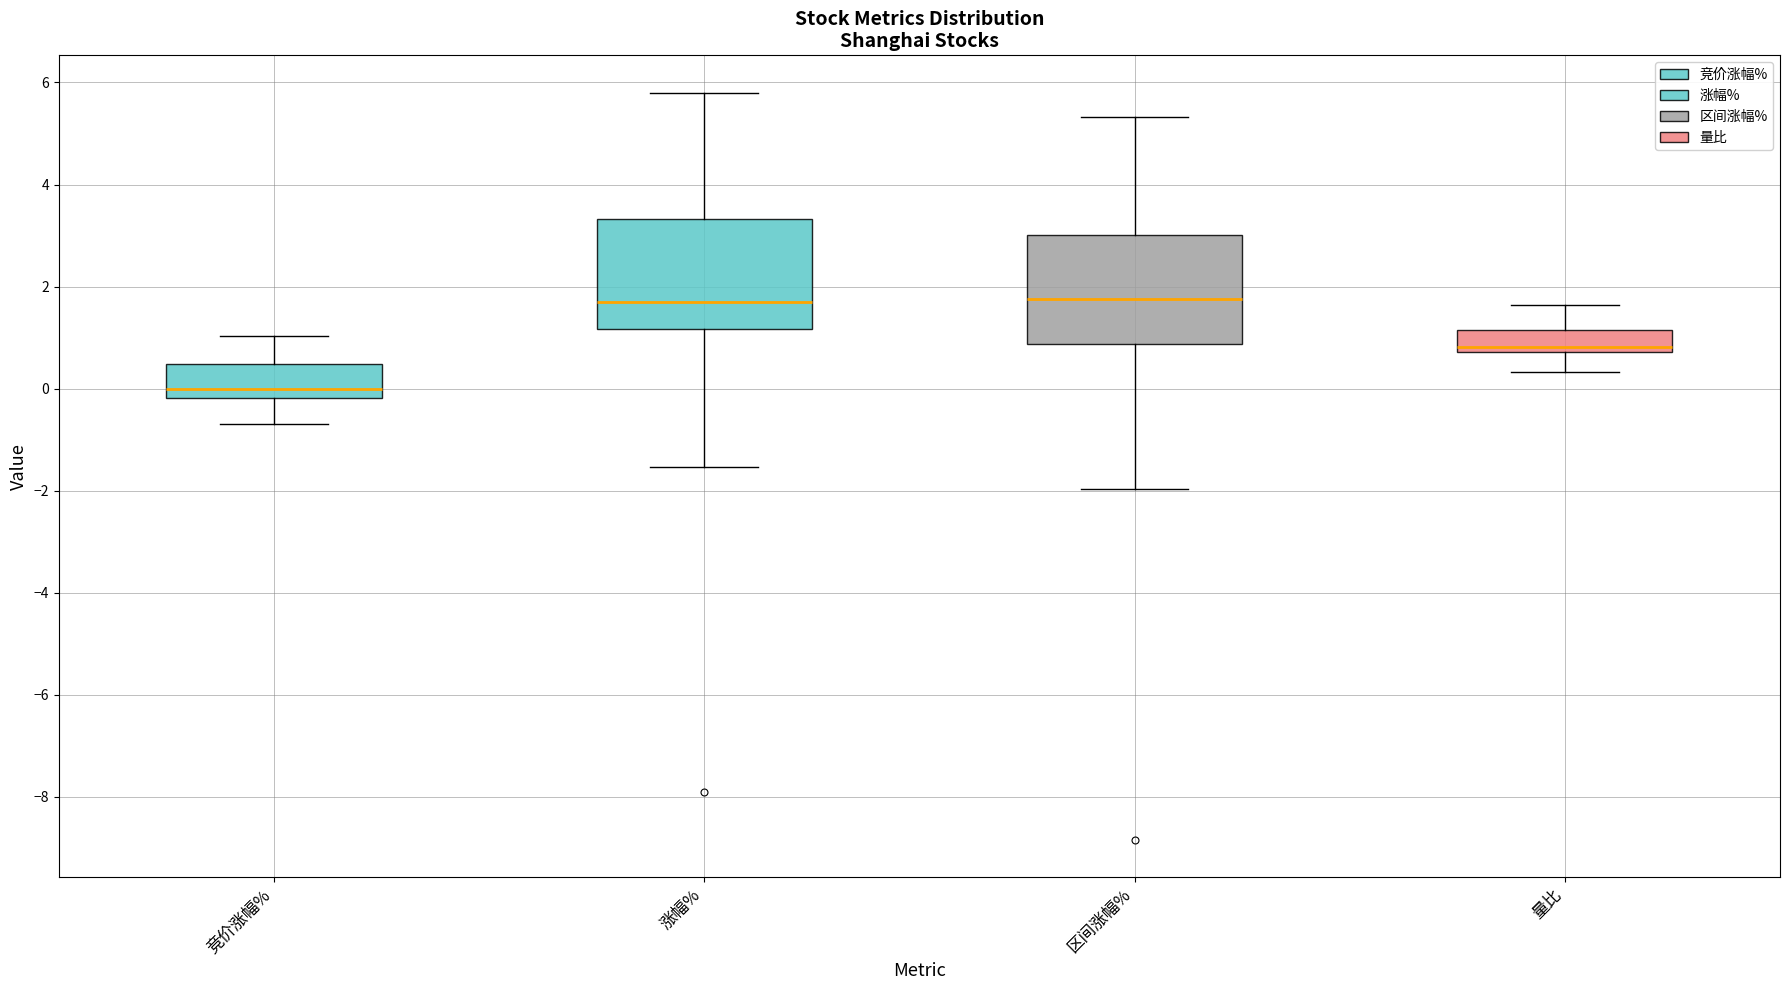

Reading left to right, read every box against the y-axis: the position of its median line, the range the box covers, and the ends of its whiskers. The values are not printed on the chart, so give them approximately, as read against the axis.

竞价涨幅%: median 0.0, box -0.2 to 0.4, whiskers -0.6 to 1.0
涨幅%: median 1.8, box 1.2 to 3.4, whiskers -1.6 to 5.8
区间涨幅%: median 1.8, box 0.8 to 3.0, whiskers -2.0 to 5.4
量比: median 0.8 (just above the box's lower edge), box 0.8 to 1.2, whiskers 0.4 to 1.6